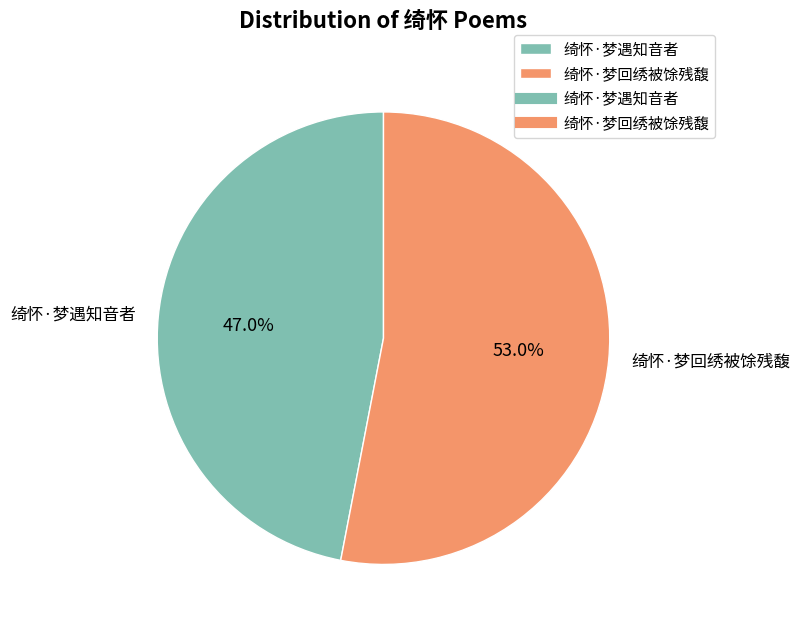

To the nearest percent, what is the average slice percentage?

50%